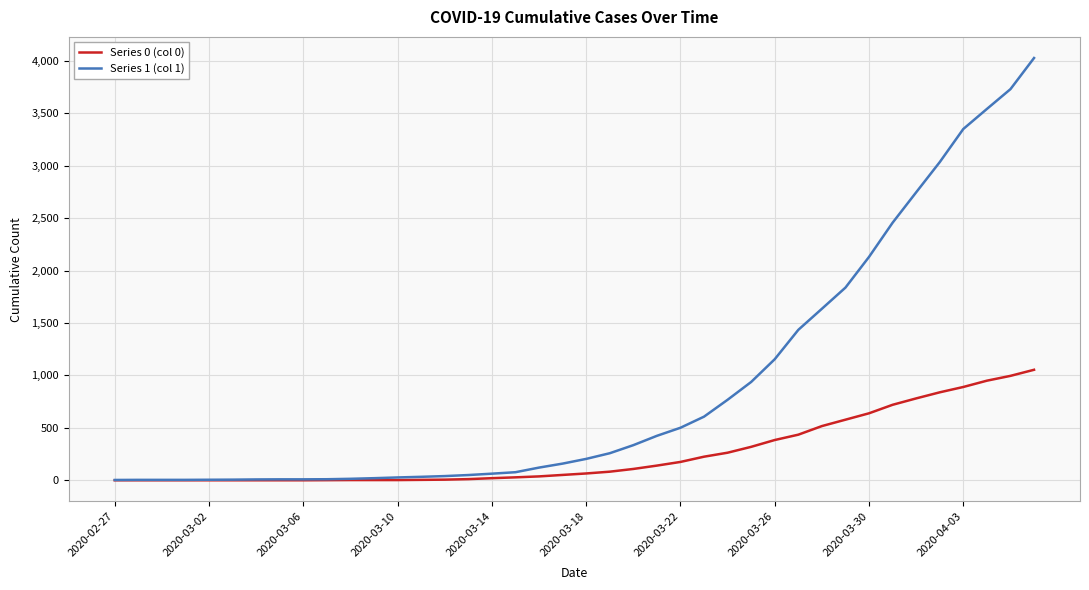

Rank the series by their average value, from highest to lowest.

Series 1 (col 1), Series 0 (col 0)